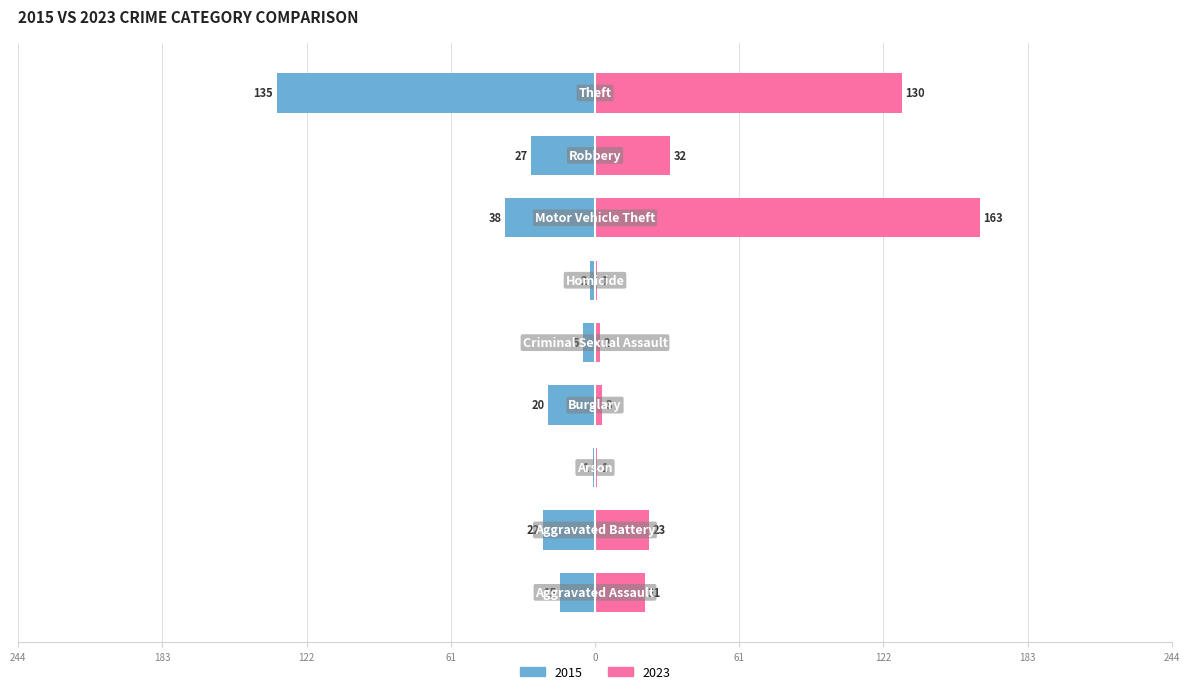

What is the maximum value shown in the chart?

163